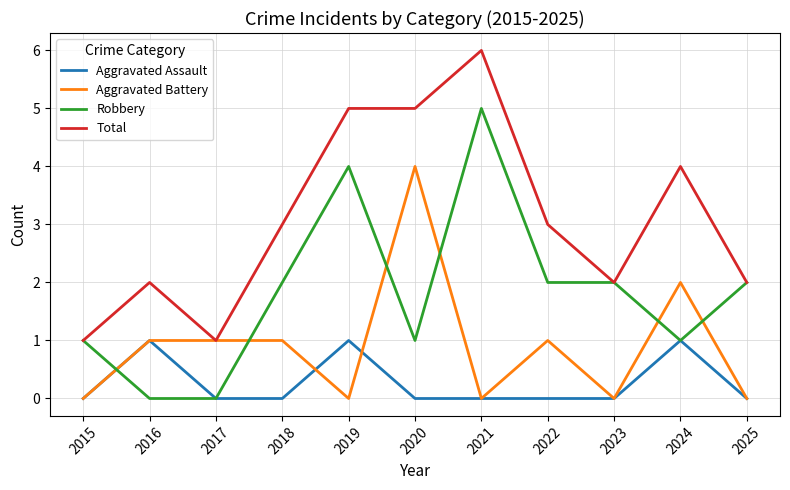

How many categories are shown in the chart?

11